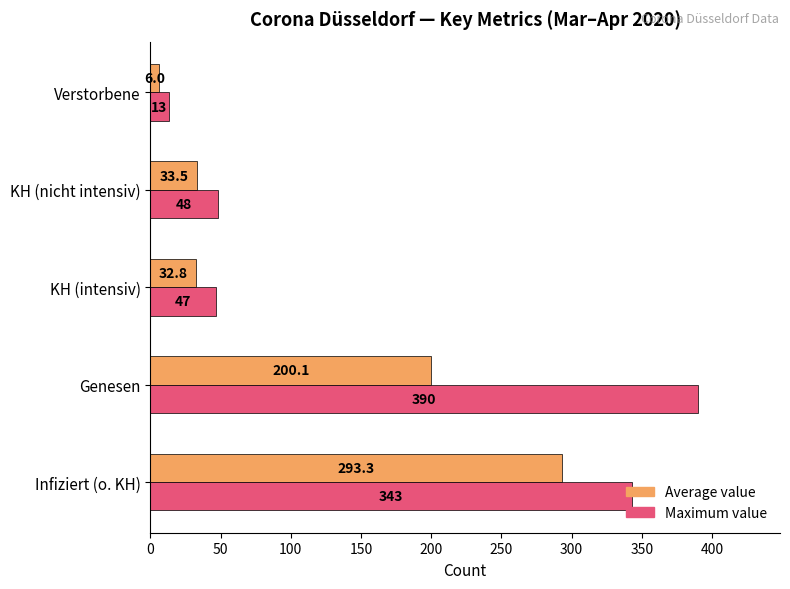

What is the difference between the second highest and second lowest values in the Maximum value series?

296.0